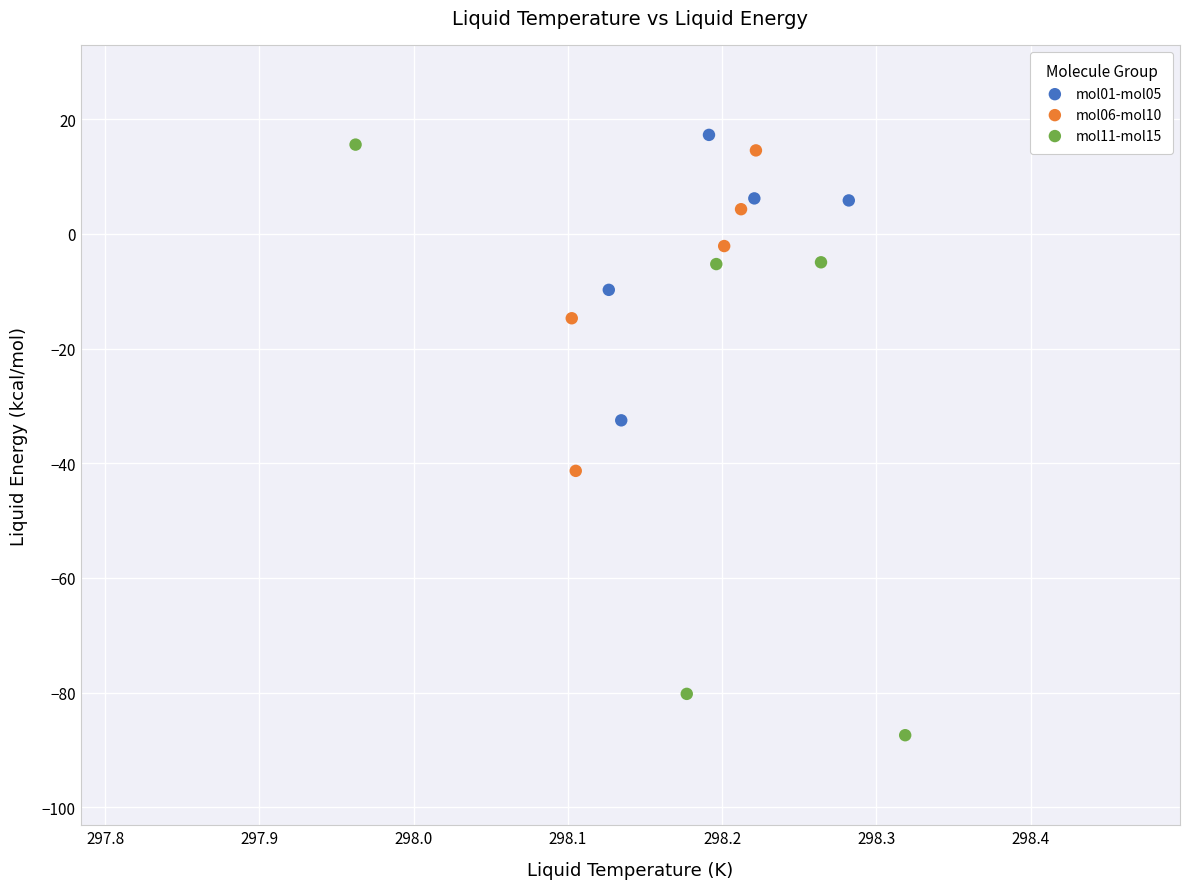

Which series has the widest spread of Y values?

mol11-mol15